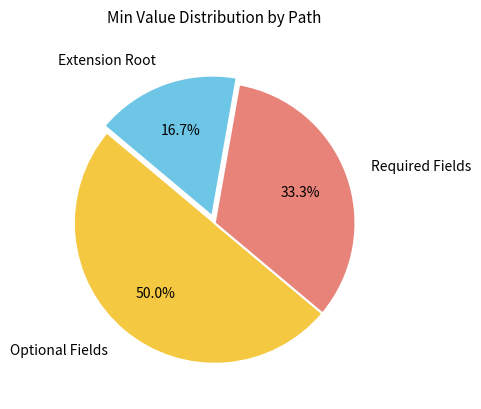

What is the smallest slice in the pie chart?

Extension Root